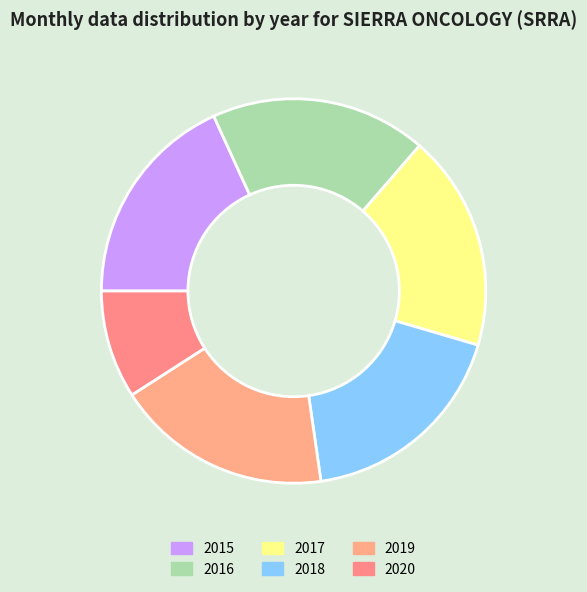

True or false: 2016 accounts for 18% of the total.

True